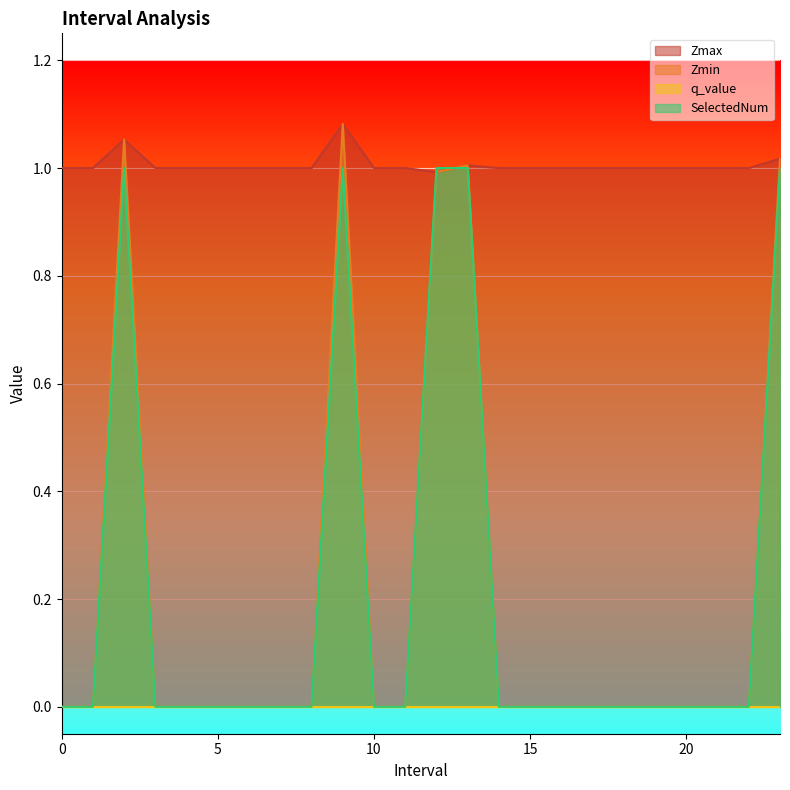

After their last crossing, which series has the higher values: Zmin or SelectedNum?

Zmin